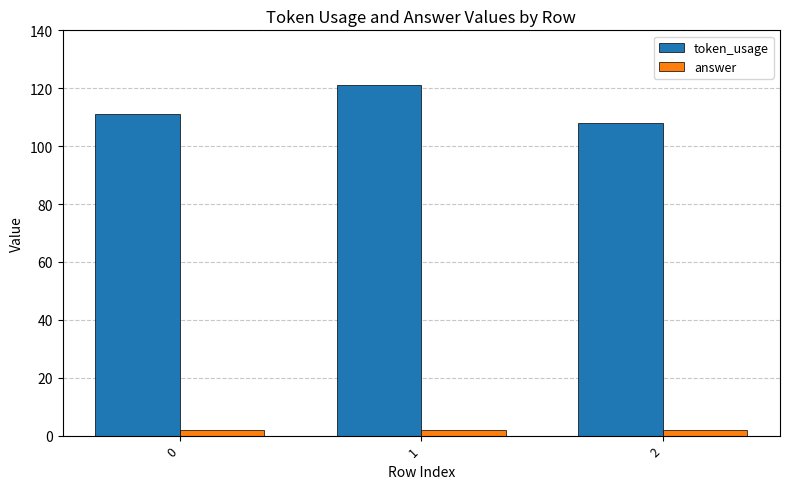

Reading left to right, transcribe all the data shown in this chart.

token_usage: 111	121	108
answer: 2	2	2